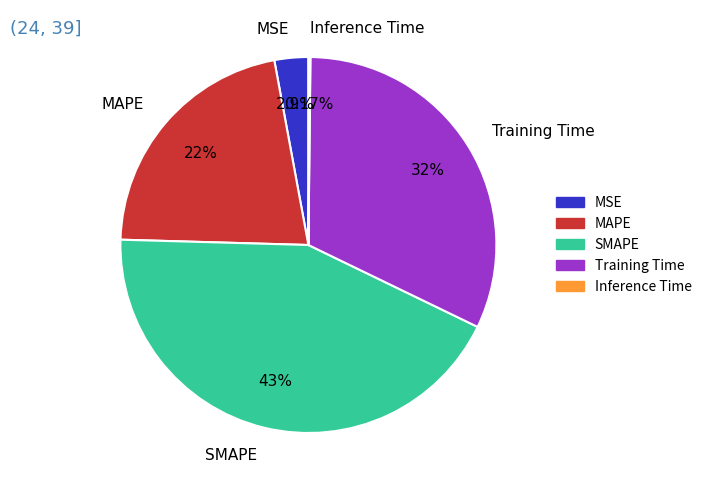

Which category has the biggest portion of the pie?

SMAPE